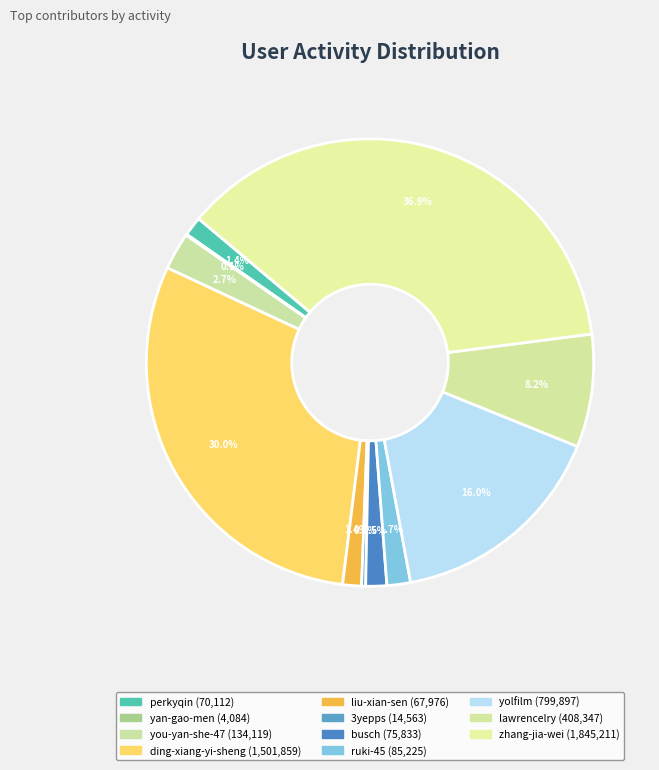

How many segments does this pie chart have?

11